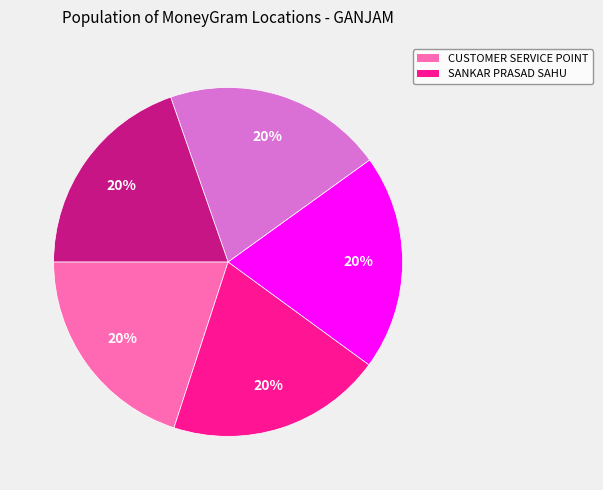

To the nearest percent, what is the average slice percentage?

20%